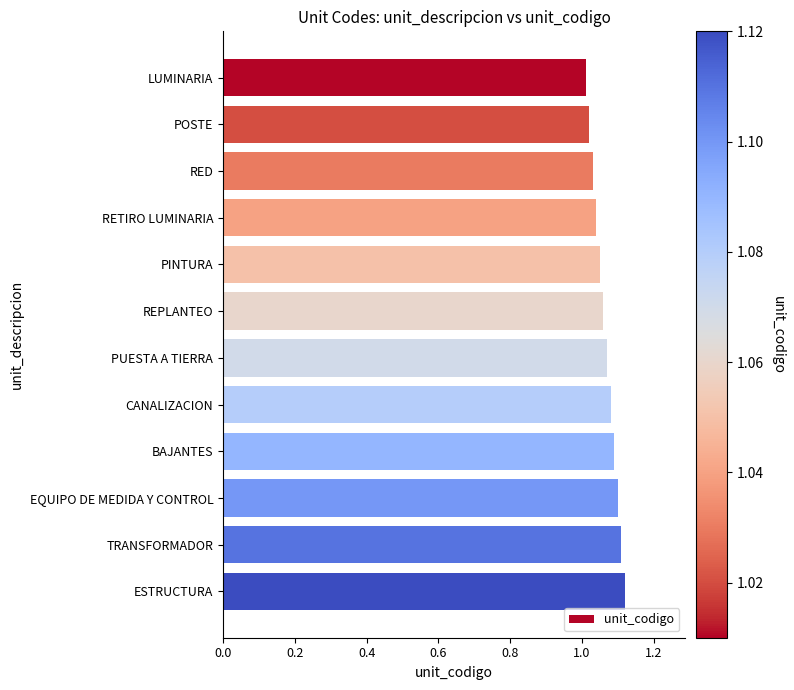

The chart shows a value of 1.9 at TRANSFORMADOR. True or false?

False